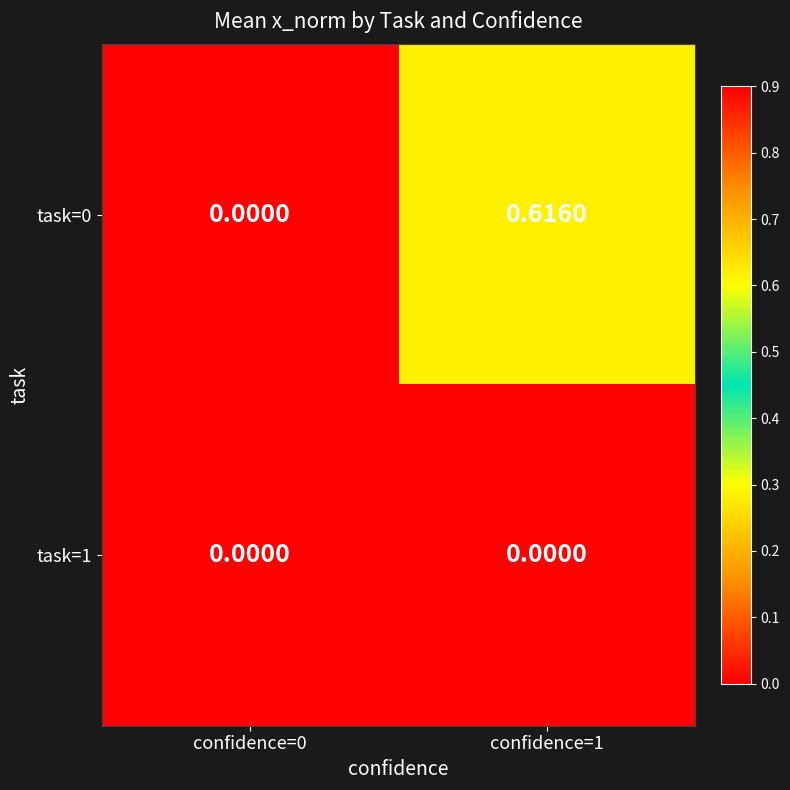

Count the number of categories in the chart.

2